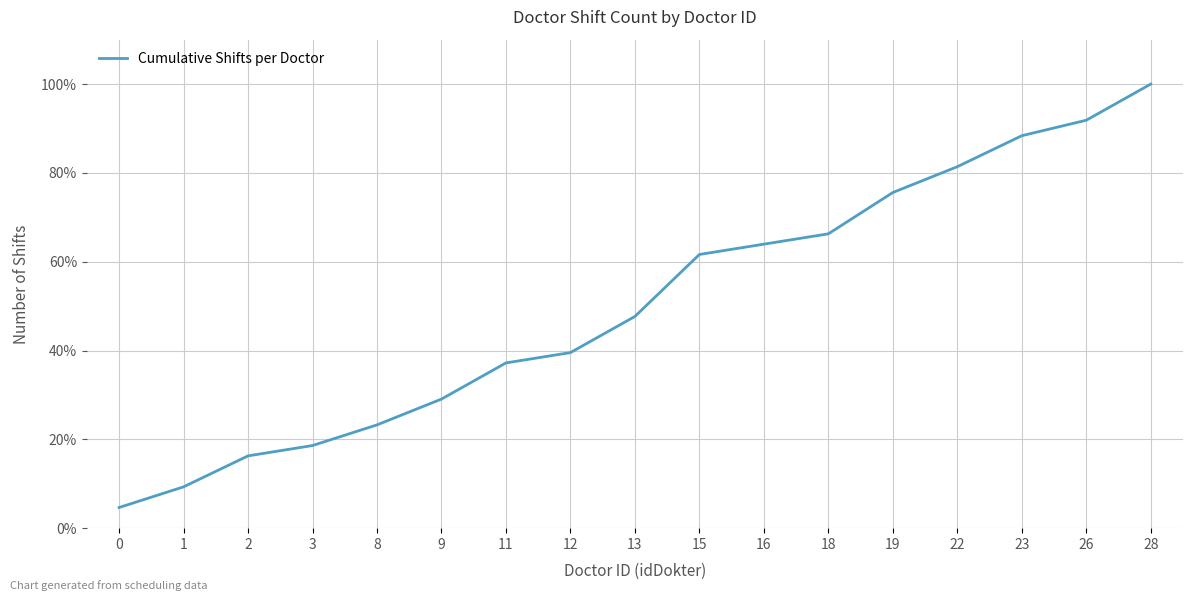

True or false: the data shows 16.3 at 2.

True